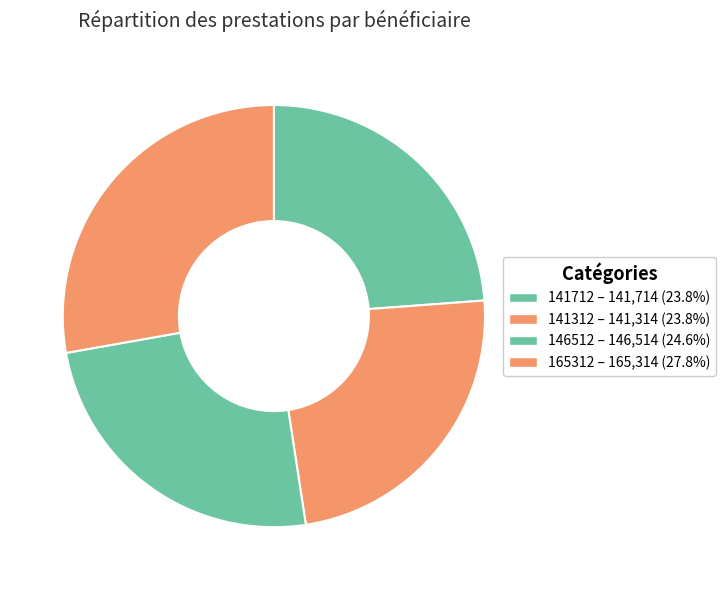

To the nearest percent, what is the difference between the largest and smallest slice percentages?

4%